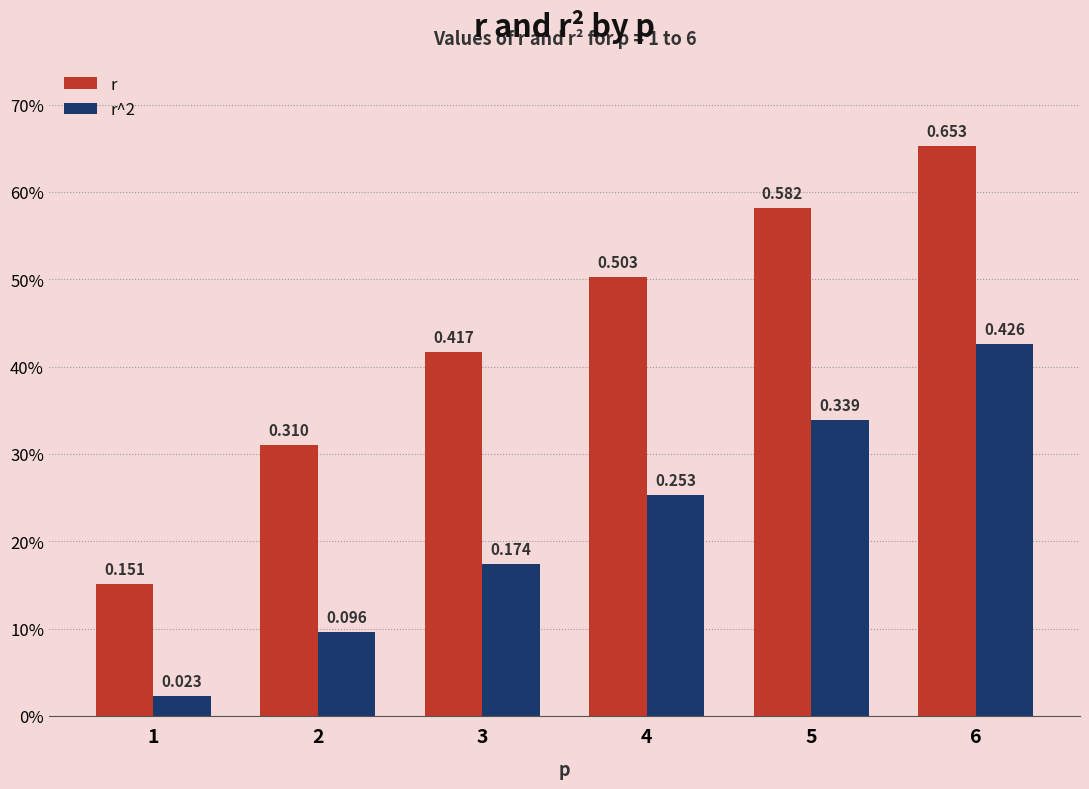

Reading right to left, list all the values displayed in this chart.

r: 6=0.7	5=0.6	4=0.5	3=0.4	2=0.3	1=0.2
r^2: 6=0.4	5=0.3	4=0.3	3=0.2	2=0.1	1=0.0